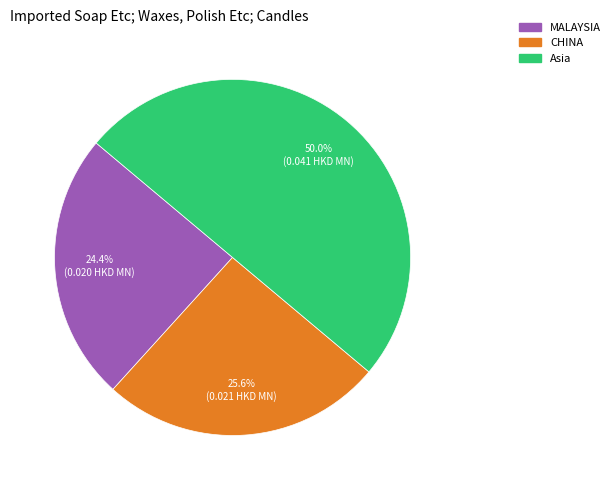

True or false: Asia accounts for 38% of the total.

False